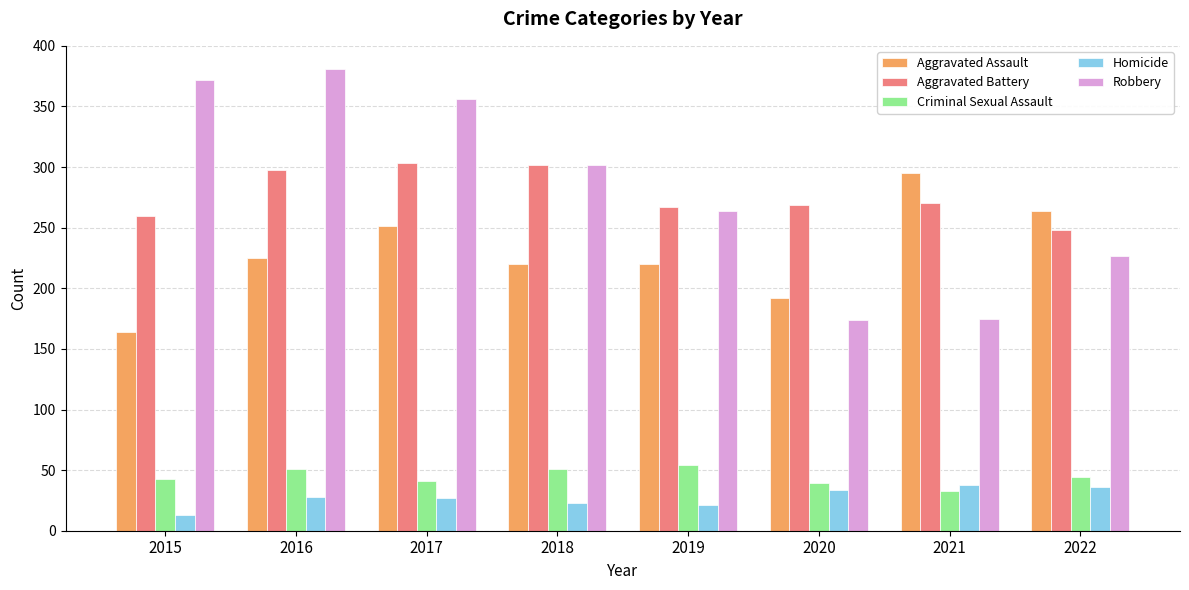

Rank the series at 2022 from lowest to highest value.

Homicide, Criminal Sexual Assault, Robbery, Aggravated Battery, Aggravated Assault